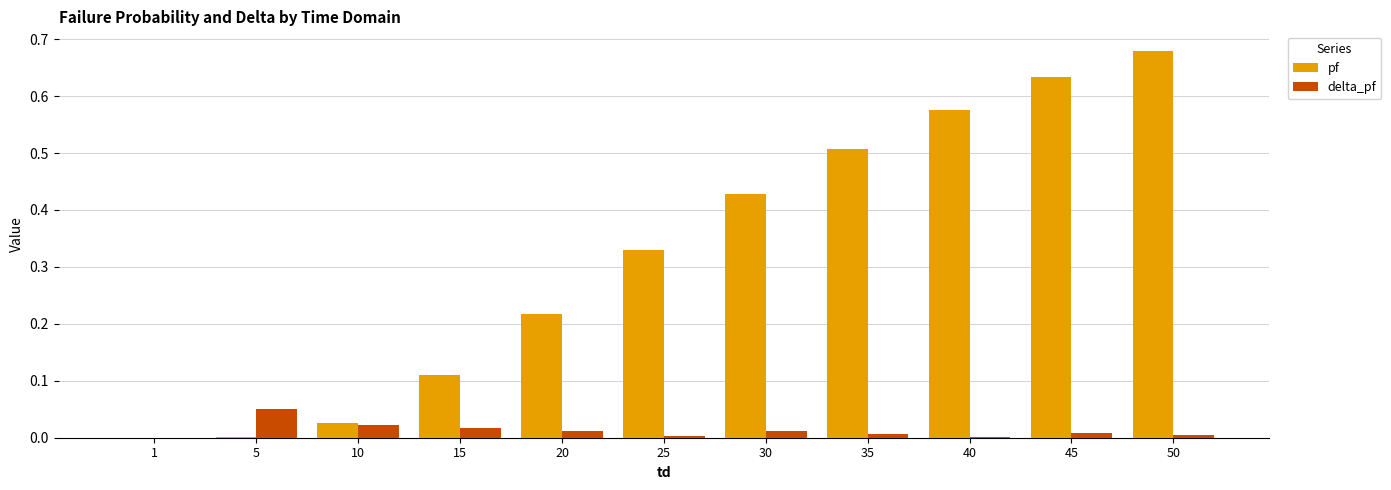

What is the sum of all pf values?

3.5